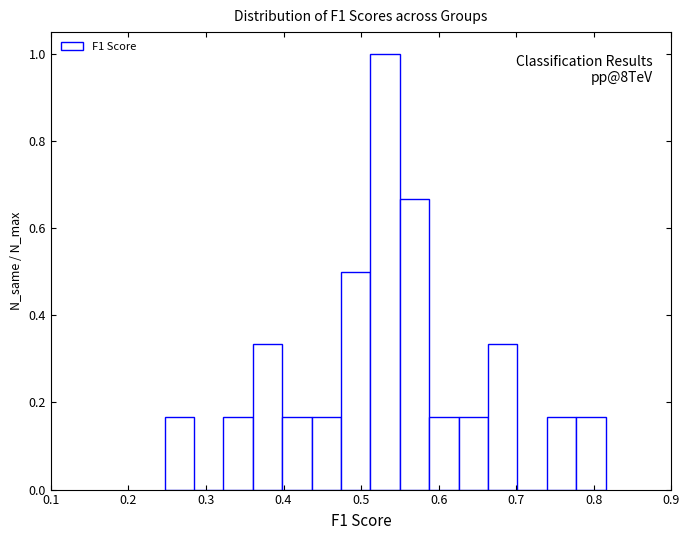

Around what value on the x-axis is the tallest bar? Give the approximate position of its centre, as read against the axis.

0.53